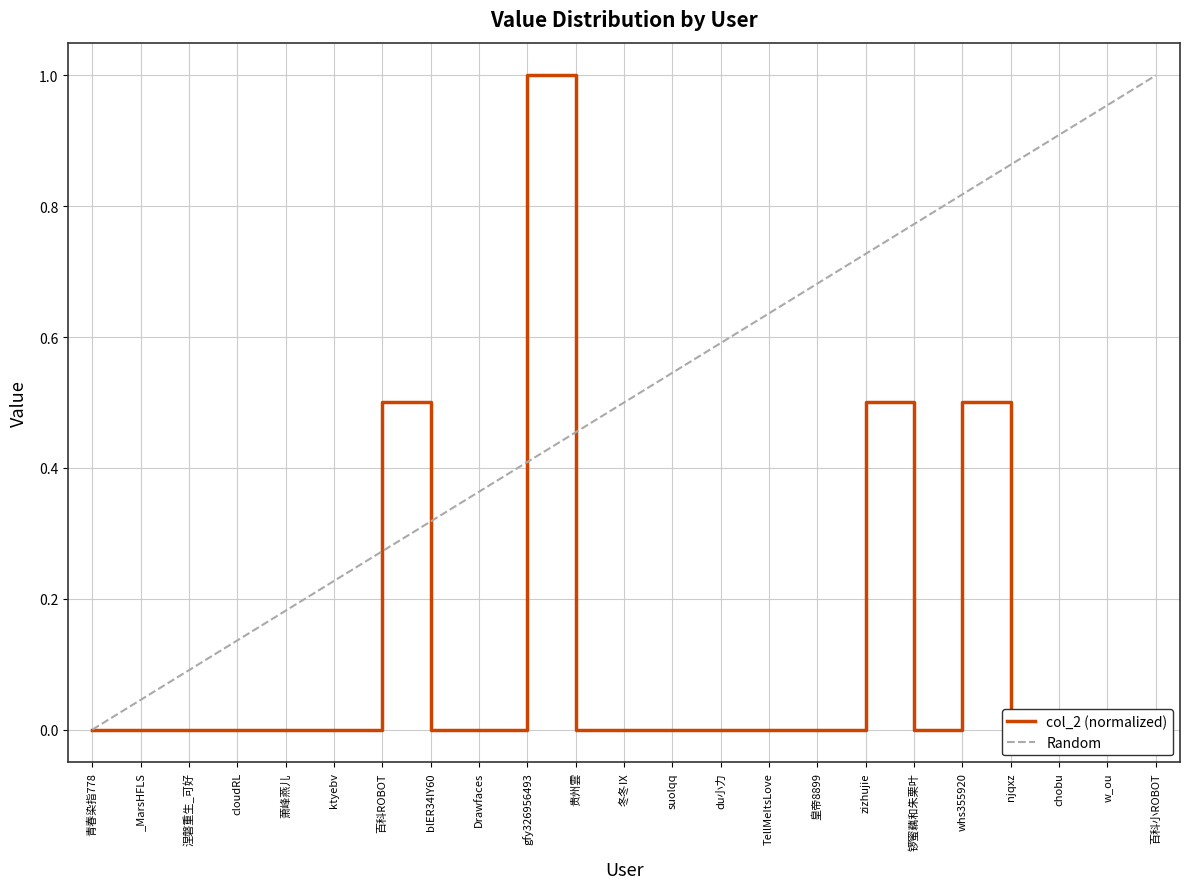

The chart shows a value of 0.0 at TellMeItsLove. True or false?

True